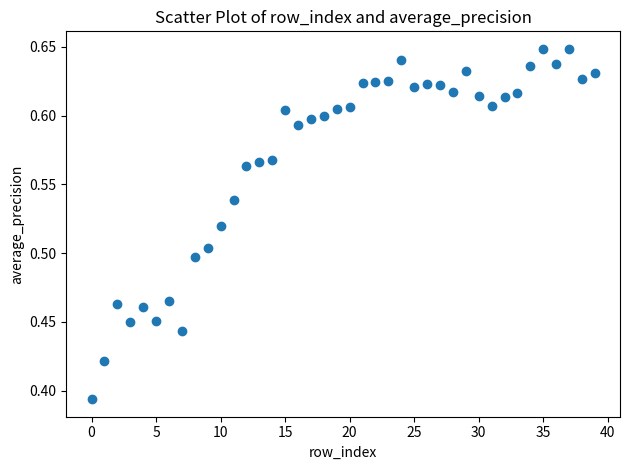

What is the range of Y values (max minus min)?

0.3